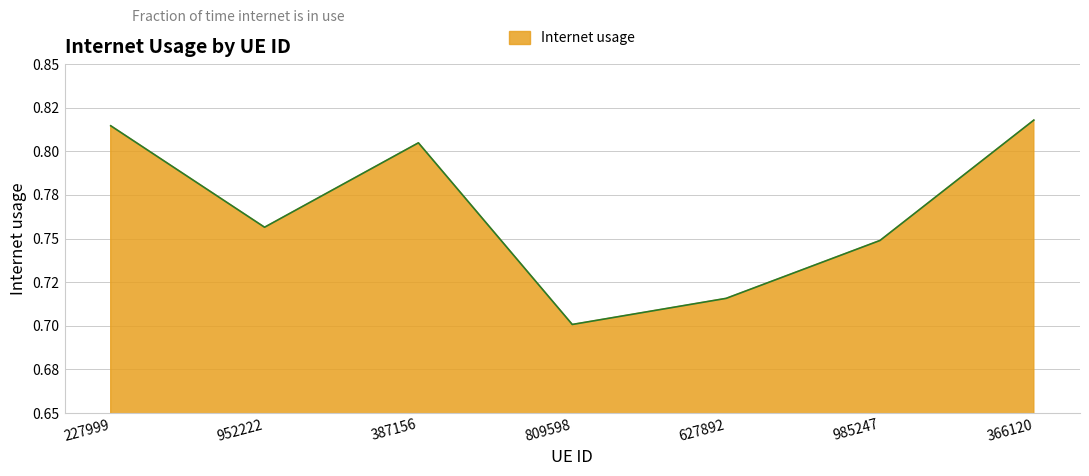

Is this an area chart (filled region under the line)?

Yes